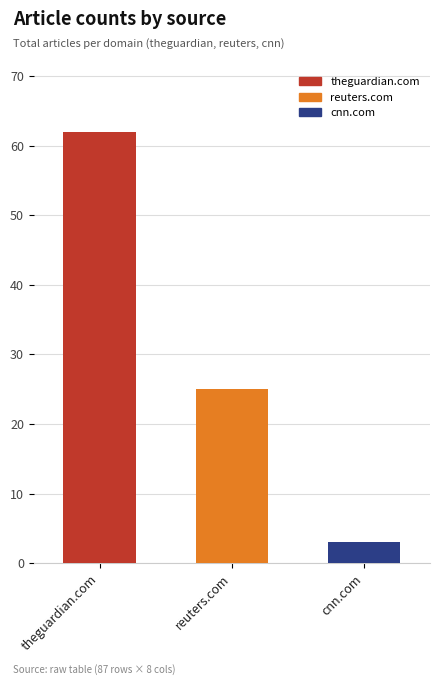

What is the approximate value at theguardian.com, to the nearest 5?

60